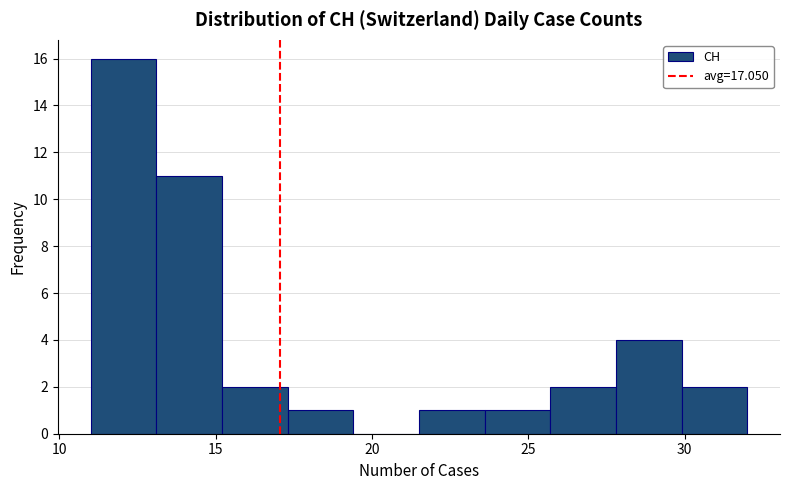

Reading left to right, list every bar in this chart as the range it spans on the x-axis followed by its height. Neither the bar edges nor the heights are printed on the chart, so give them approximately, as read against the axes.

11.0 to 13.1: 16
13.1 to 15.2: 11
15.2 to 17.3: 2
17.3 to 19.4: 1
19.4 to 21.5: 0
21.5 to 23.6: 1
23.6 to 25.7: 1
25.7 to 27.8: 2
27.8 to 29.9: 4
29.9 to 32.0: 2